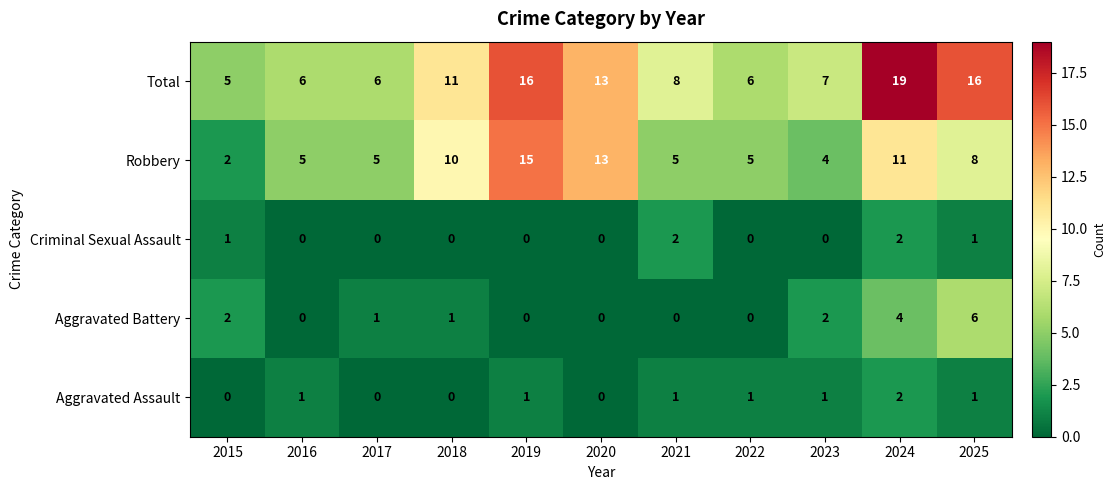

At which label does Total reach its minimum?

2015